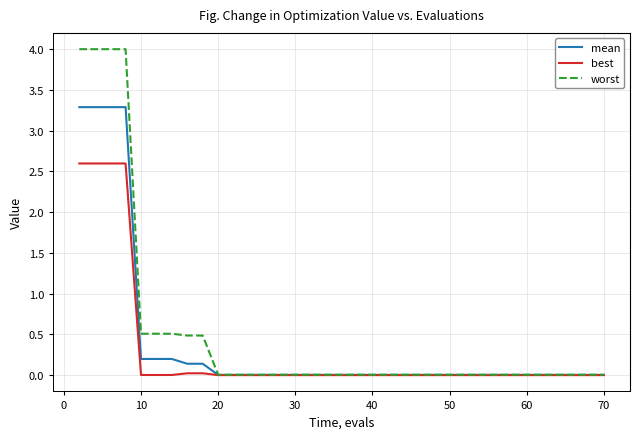

List the series in order of their overall mean, highest first.

worst, mean, best